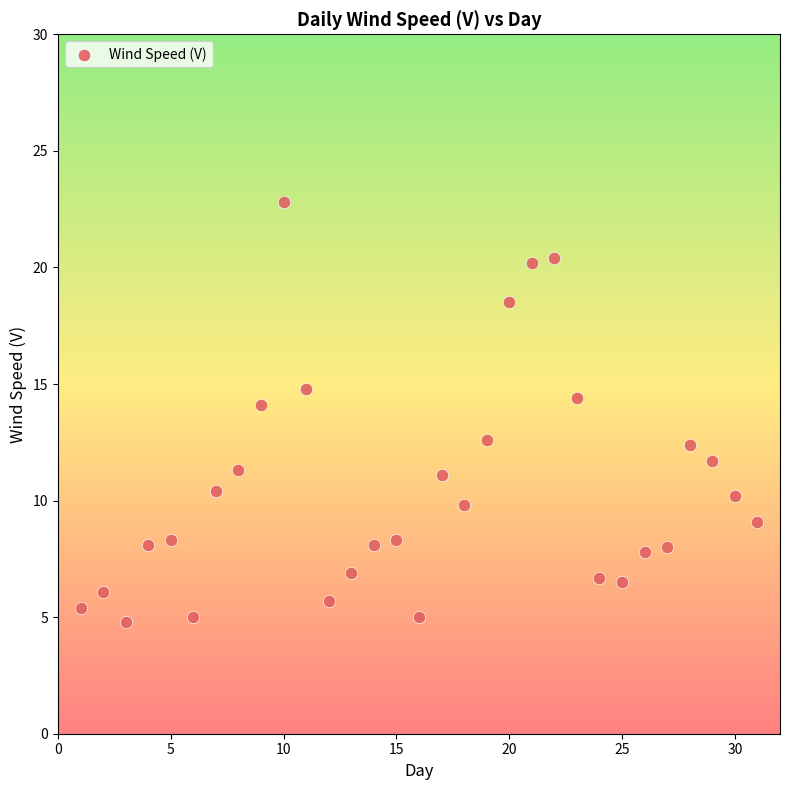

What is the range of X values (max minus min)?

30.0